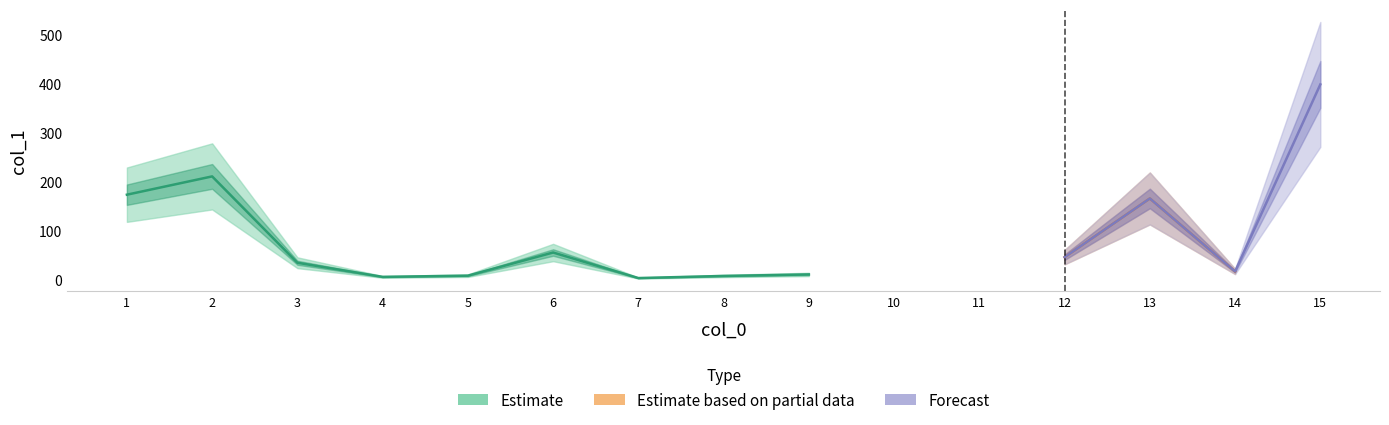

Does the chart display data point markers on the line(s)?

No